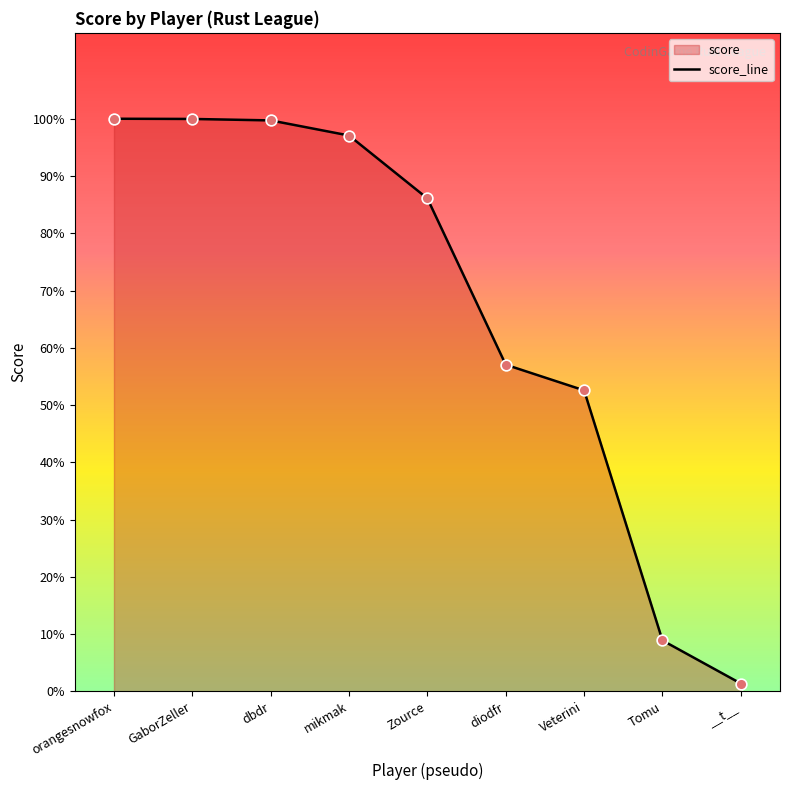

Approximately how many times larger is the value at dbdr compared to Tomu?

11.2